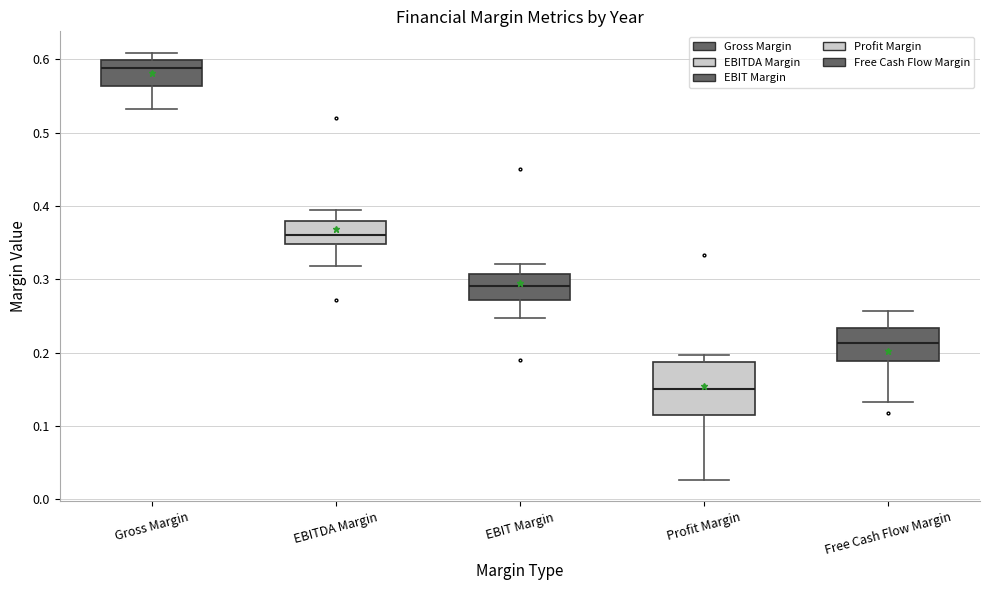

Which box has the lowest median line?

Profit Margin